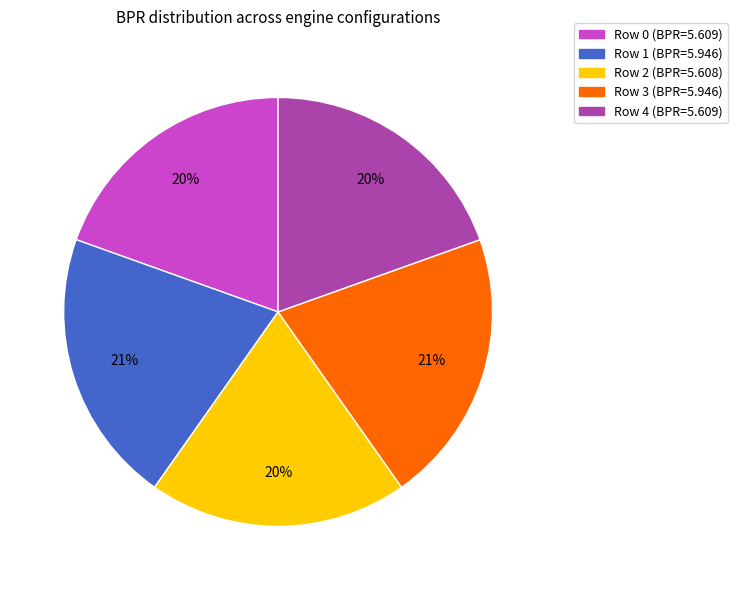

True or false: Row 1 accounts for 7% of the total.

False